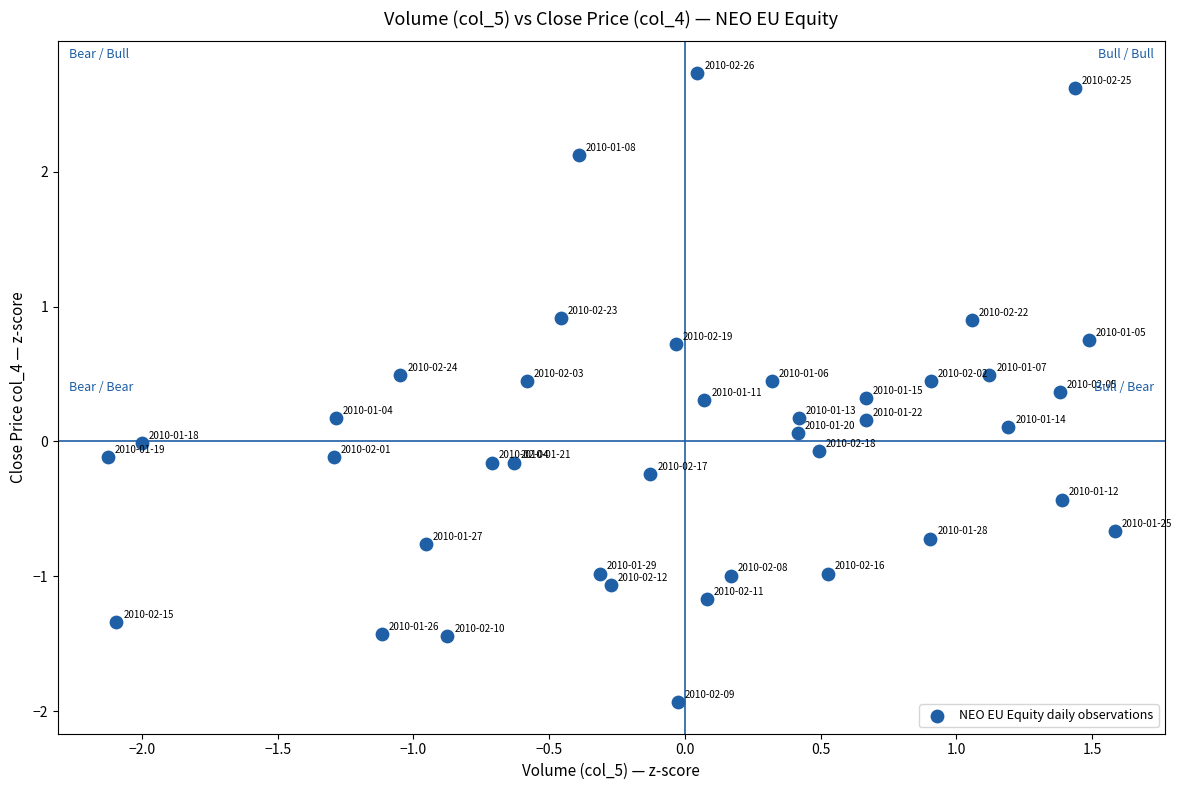

What is the range of X values (max minus min)?

3.7